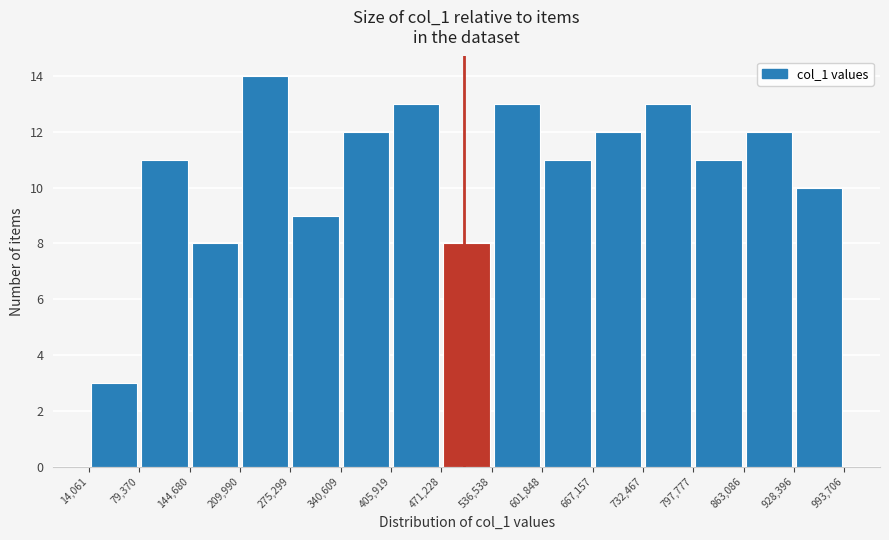

Which range on the x-axis has the tallest bar?

209,990 to 275,299